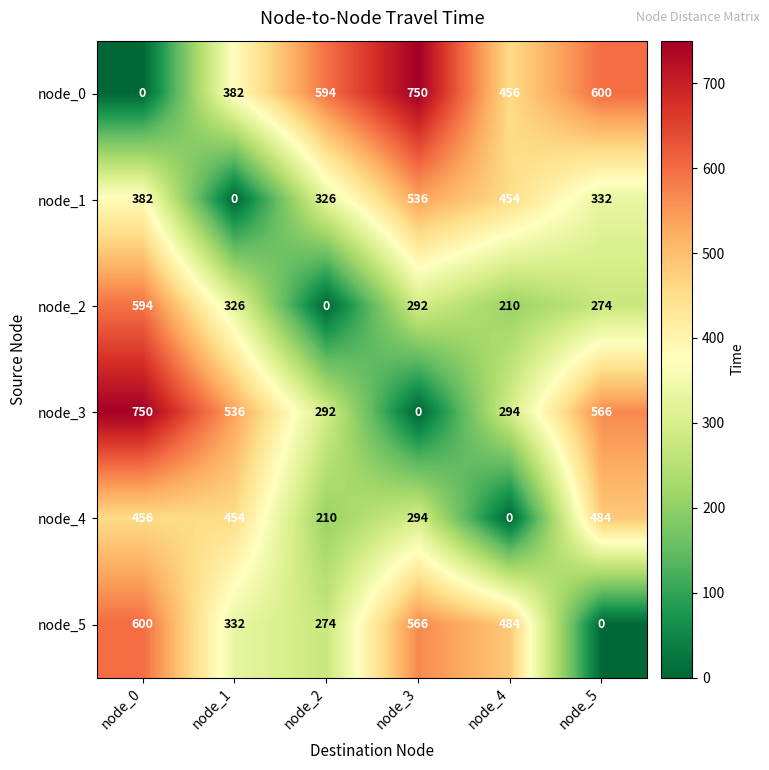

The node_3 series shows 1106 at node_0. True or false?

False